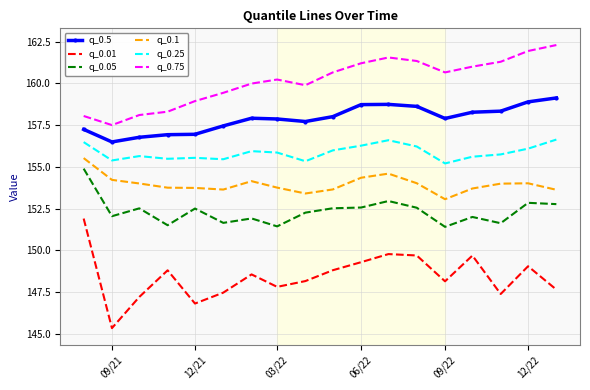

True or false: q_0.05 and q_0.01 cross at least once.

False